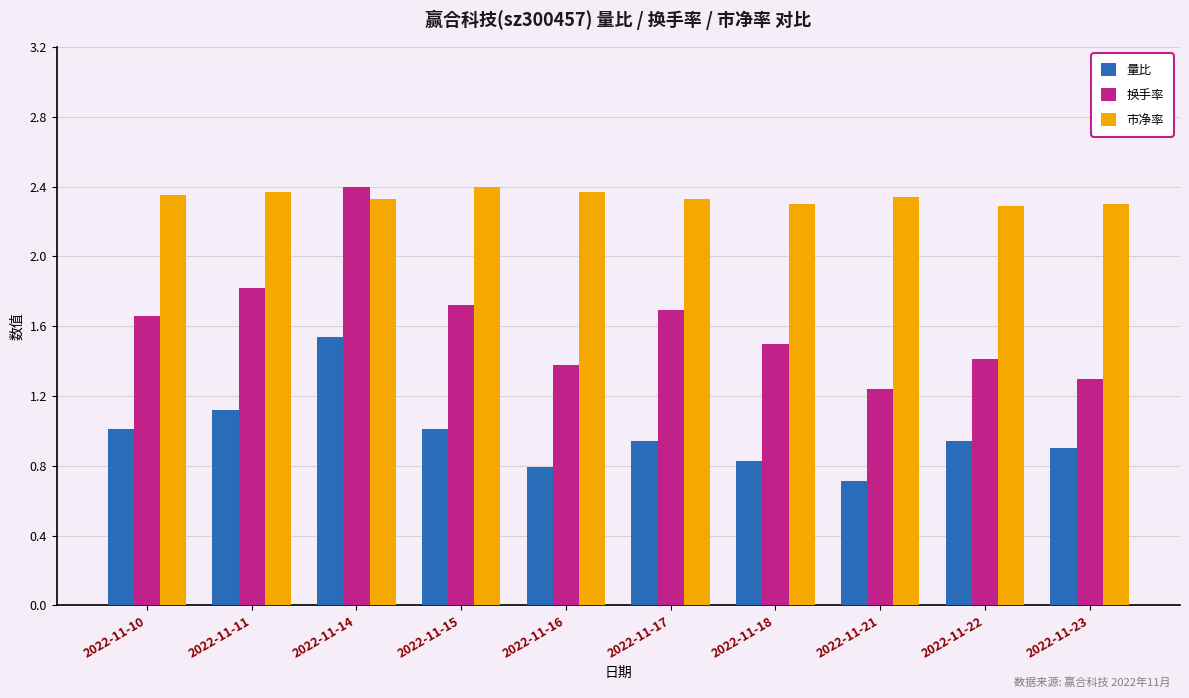

Rank the series at 2022-11-21 from highest to lowest value.

市净率, 换手率, 量比